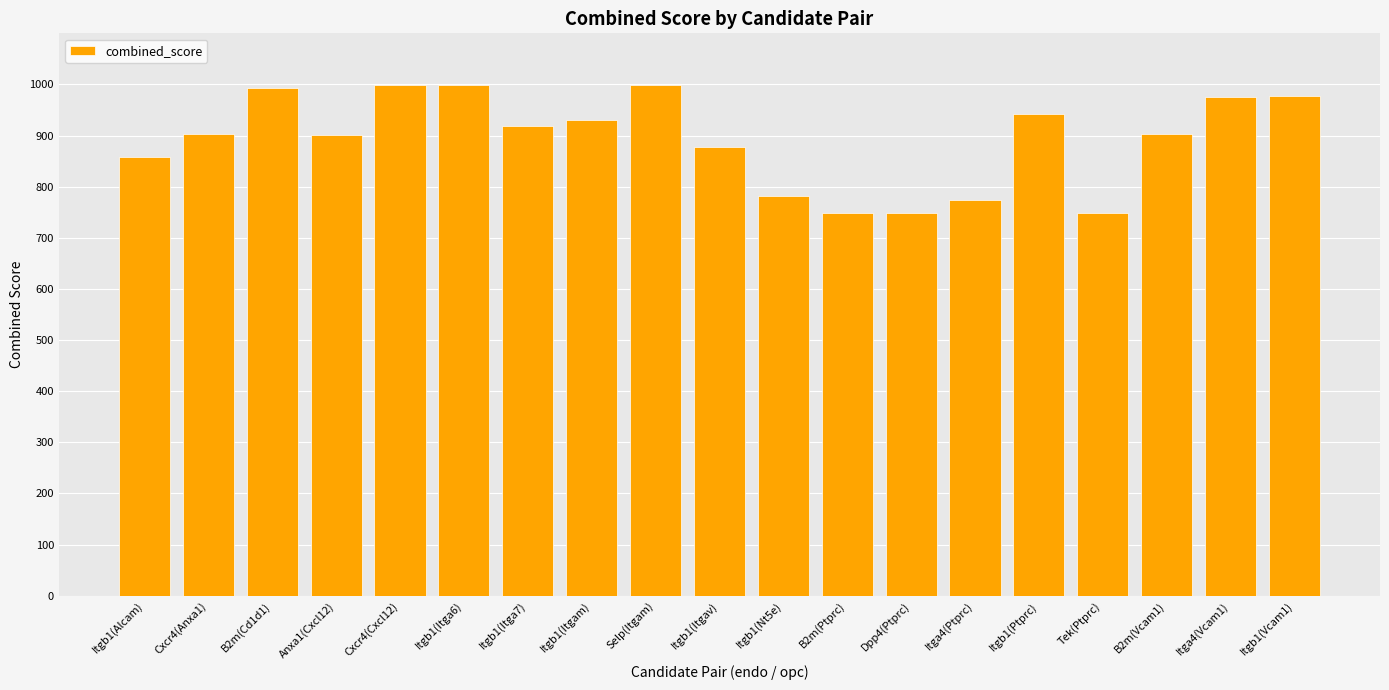

What is the label of the 13th bar from the left?

Dpp4(Ptprc)